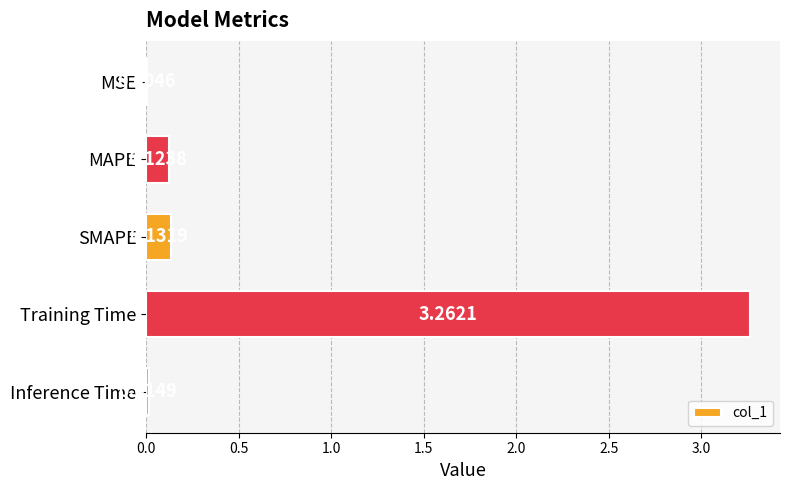

At which label is the value closest to 1?

SMAPE